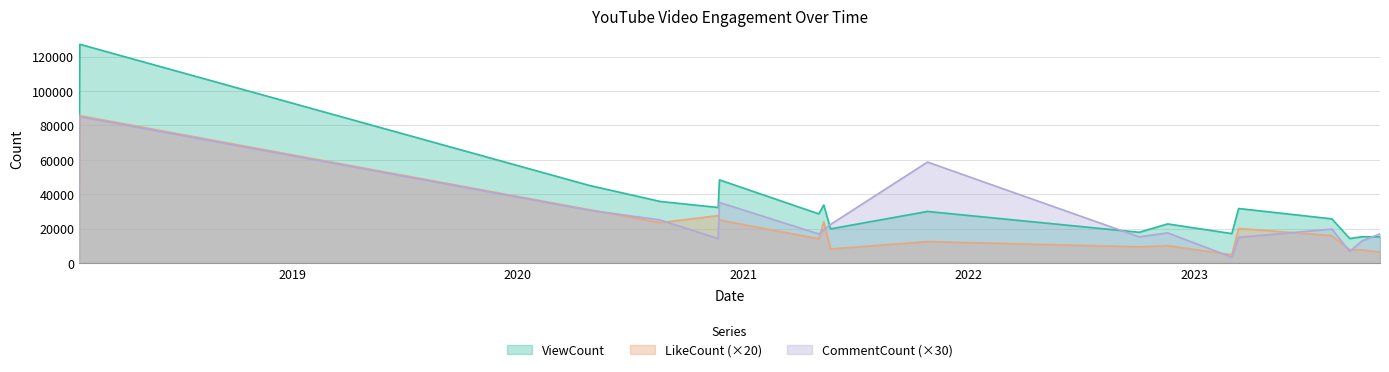

In CommentCount, how many points are higher than both neighbors (excluding endpoints)?

5